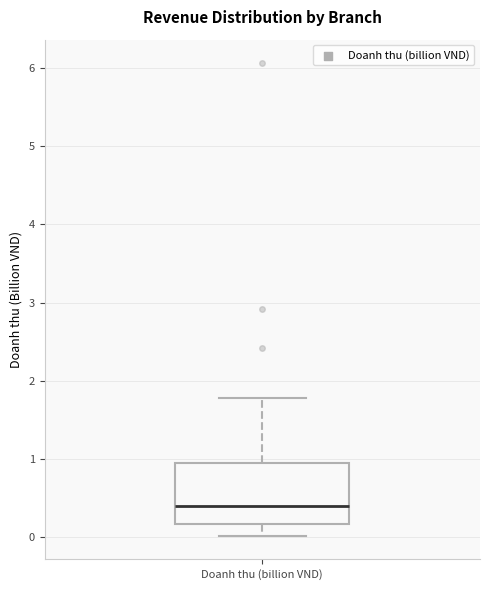

Read this box plot against the y-axis: the position of the median line, the range covered by the box, and the ends of both whiskers. The values are not printed on the chart, so give them approximately, as read against the axis.

median 0.4, box 0.2 to 1.0, whiskers 0.0 to 1.8